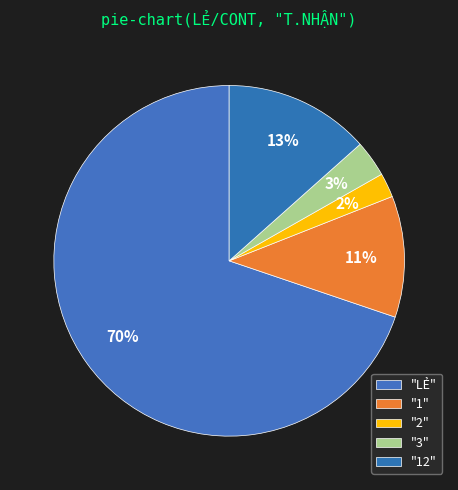

How many segments does this pie chart have?

5